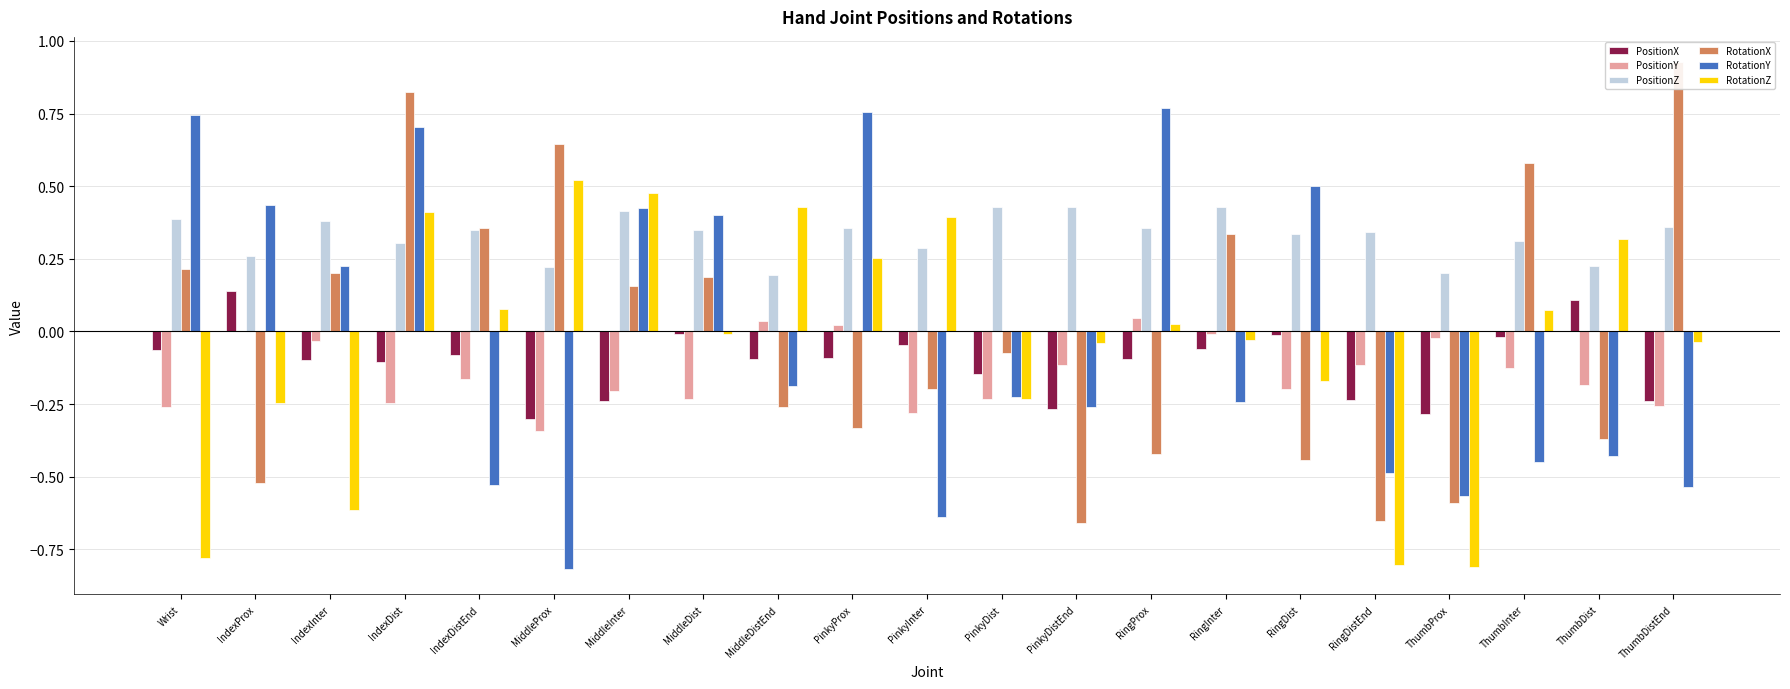

At how many categories does at least one series exceed 0?

21